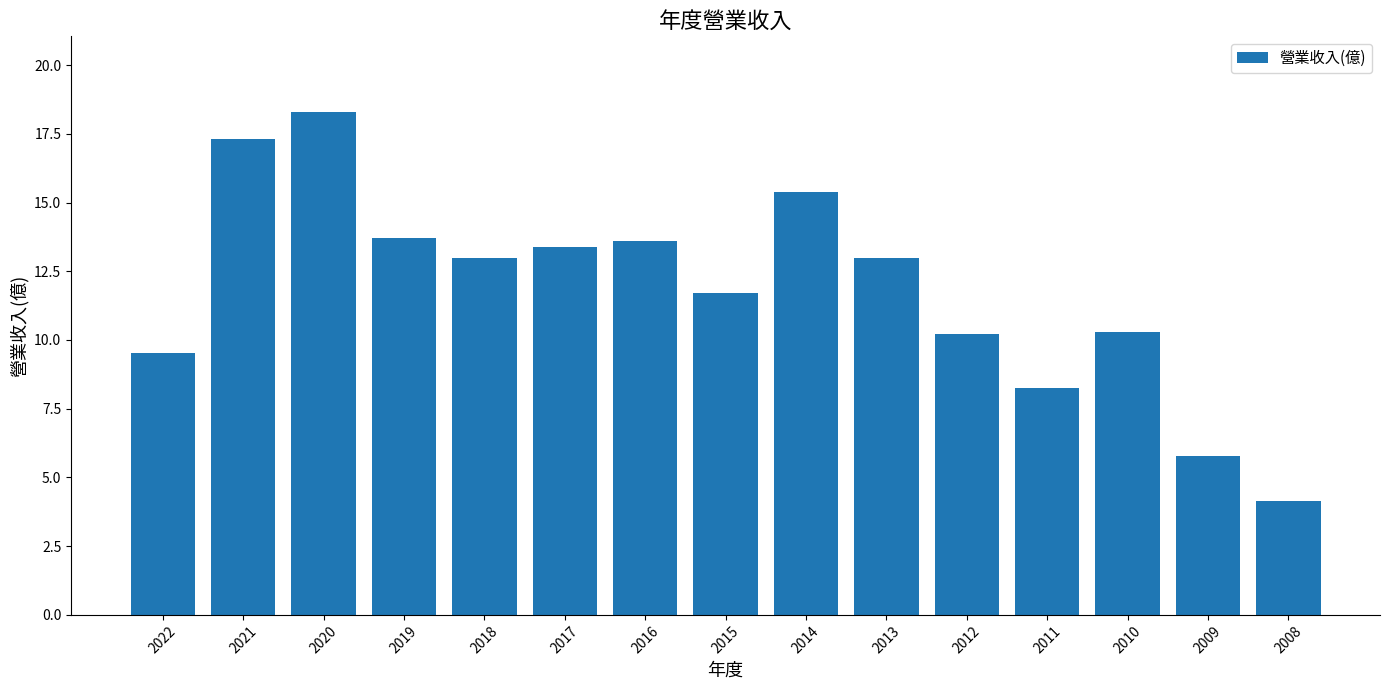

What is the difference between the values at 2008 and 2016?

9.4